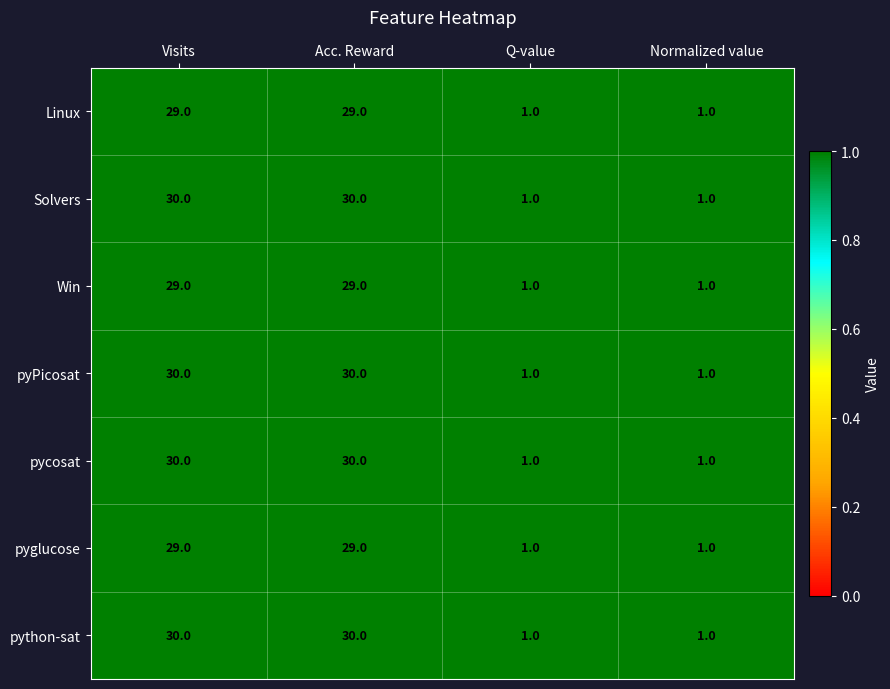

Is it true that pyglucose equals 0 at Normalized value?

False